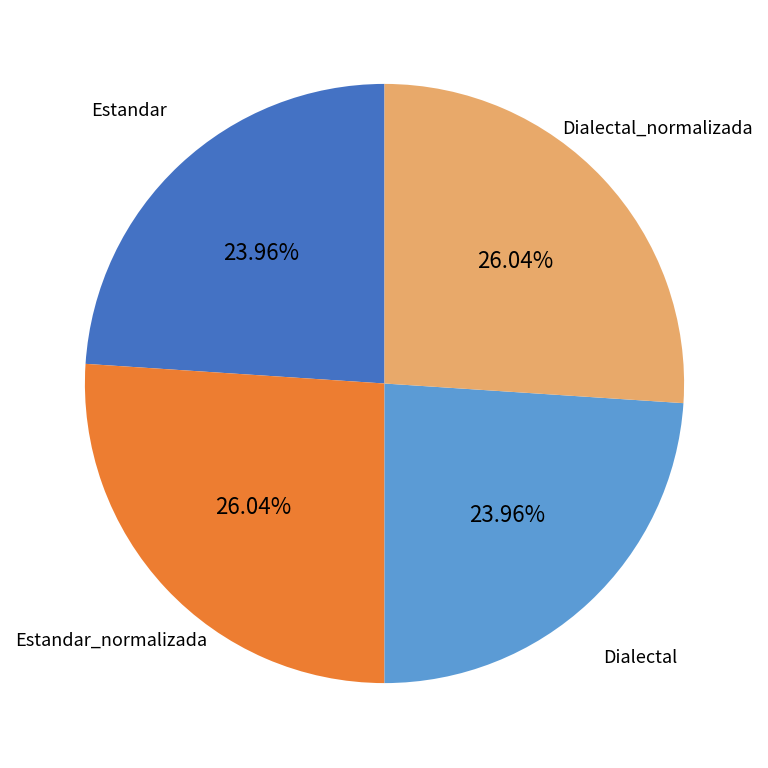

Does any single category account for the majority?

No